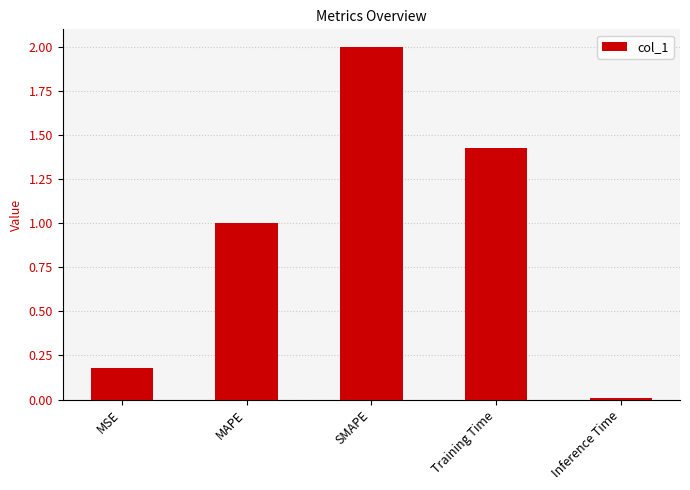

What is the difference between the maximum and minimum values?

2.0